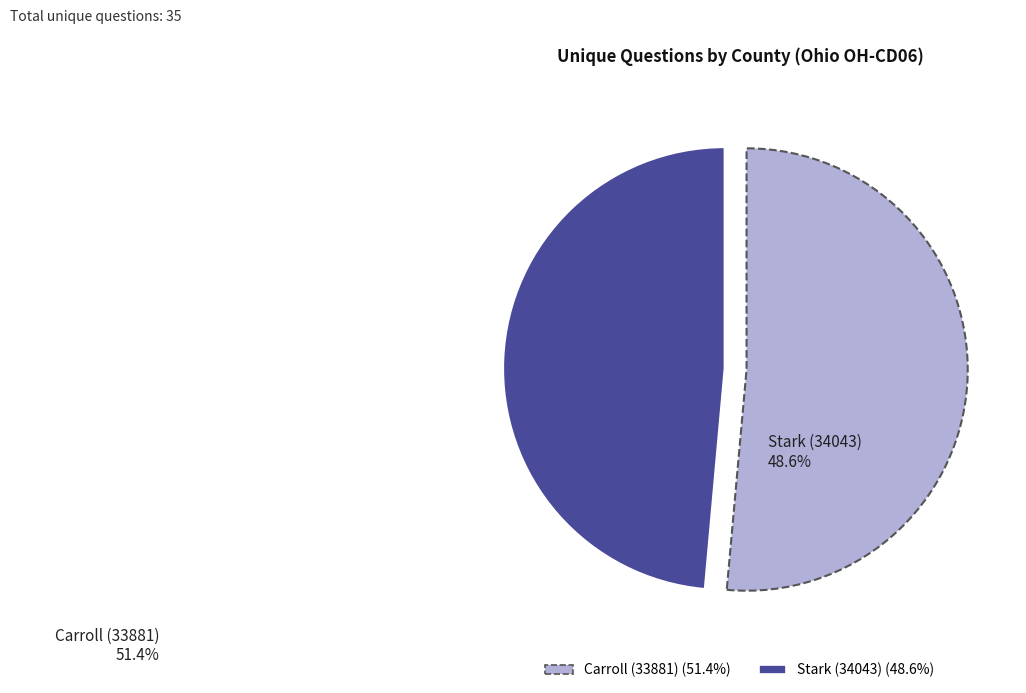

Combined, do Stark (34043) and Carroll (33881) account for over 50%?

Yes